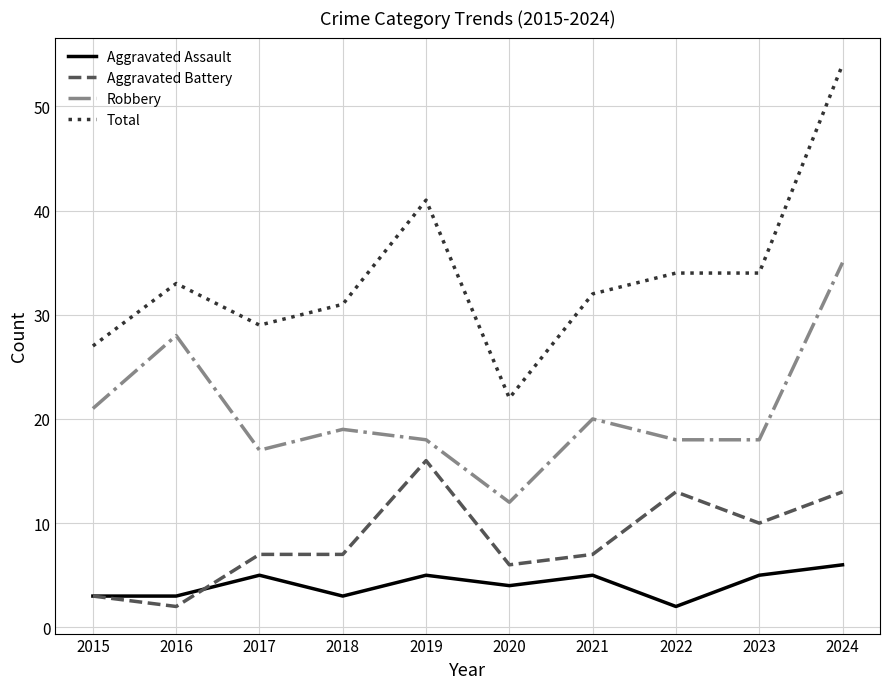

What are all the series names shown in the legend?

Aggravated Assault, Aggravated Battery, Robbery, Total